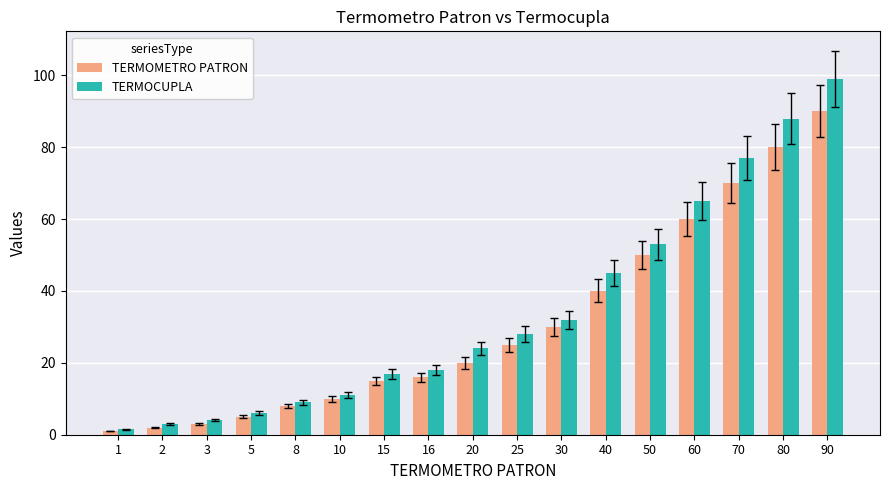

Count the number of categories in the chart.

17